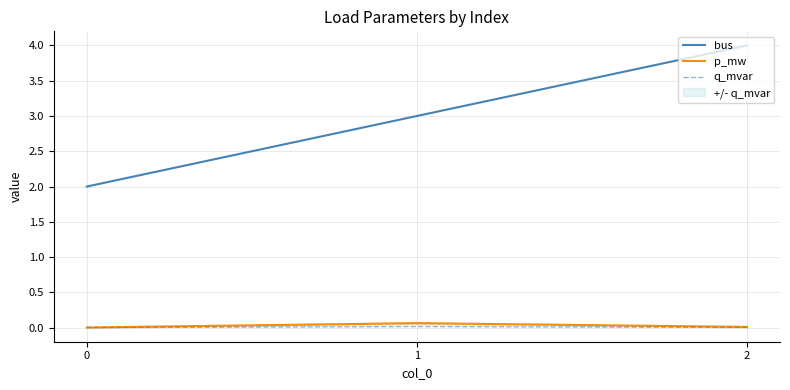

At 2, list the series in order from largest to smallest.

bus, p_mw, q_mvar